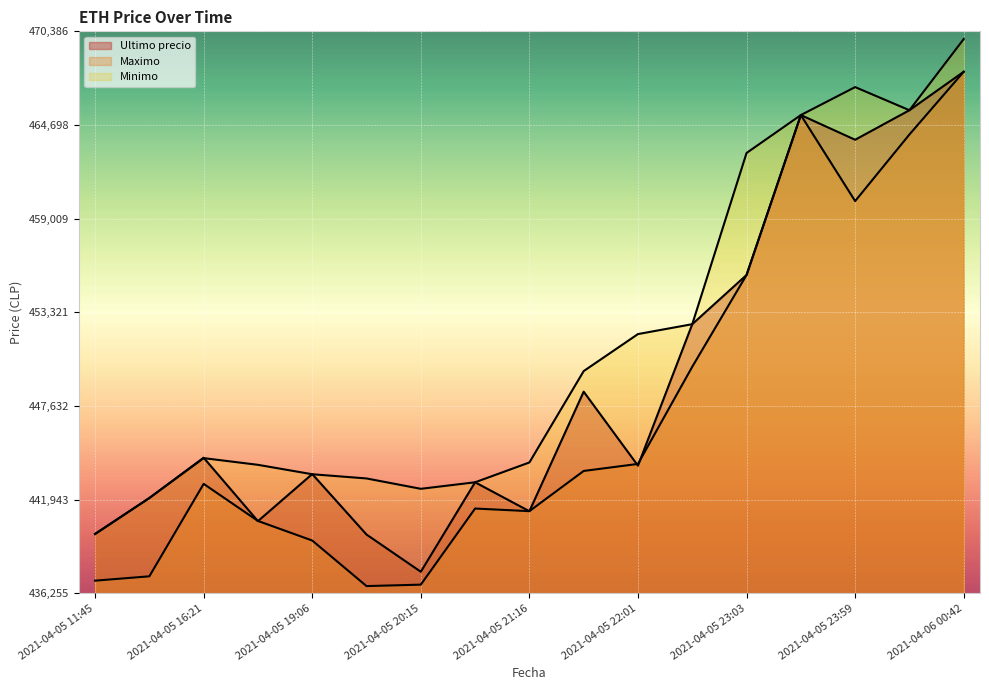

Reading left to right, list all the values displayed in this chart.

Ultimo precio: 439856	442042	444489	440637	443496	439823	437562	442996	441238	448500	444005	452600	455589	465301	463801	465595	467932
Maximo: 437021	437285	442900	440648	439459	436692	436779	441402	441243	443685	444112	450016	455589	465300	460076	464121	467932
Minimo: 439856	442042	444464	444057	443485	443229	442600	442996	444200	449750	451999	452599	462998	465301	467000	465595	469917